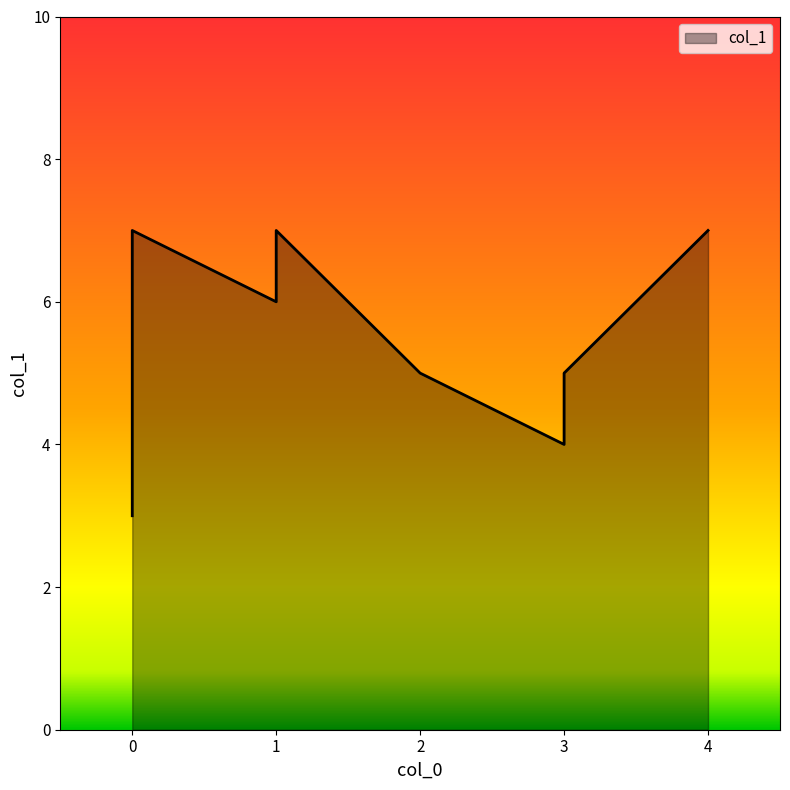

Is it true that the value at 4 is 10?

False